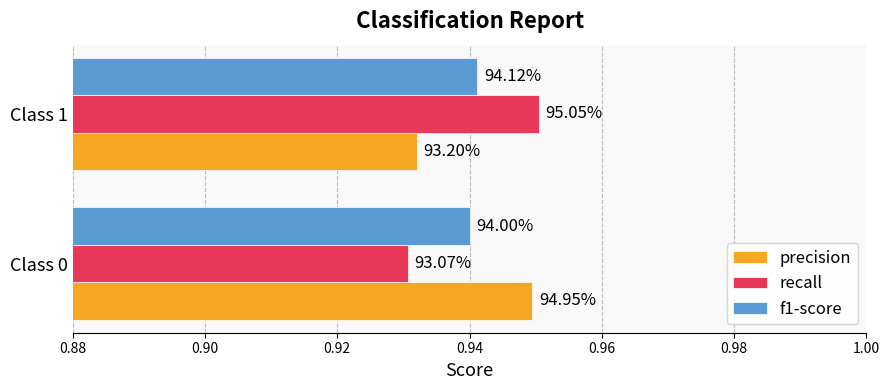

What are all the series names shown in the legend?

precision, recall, f1-score